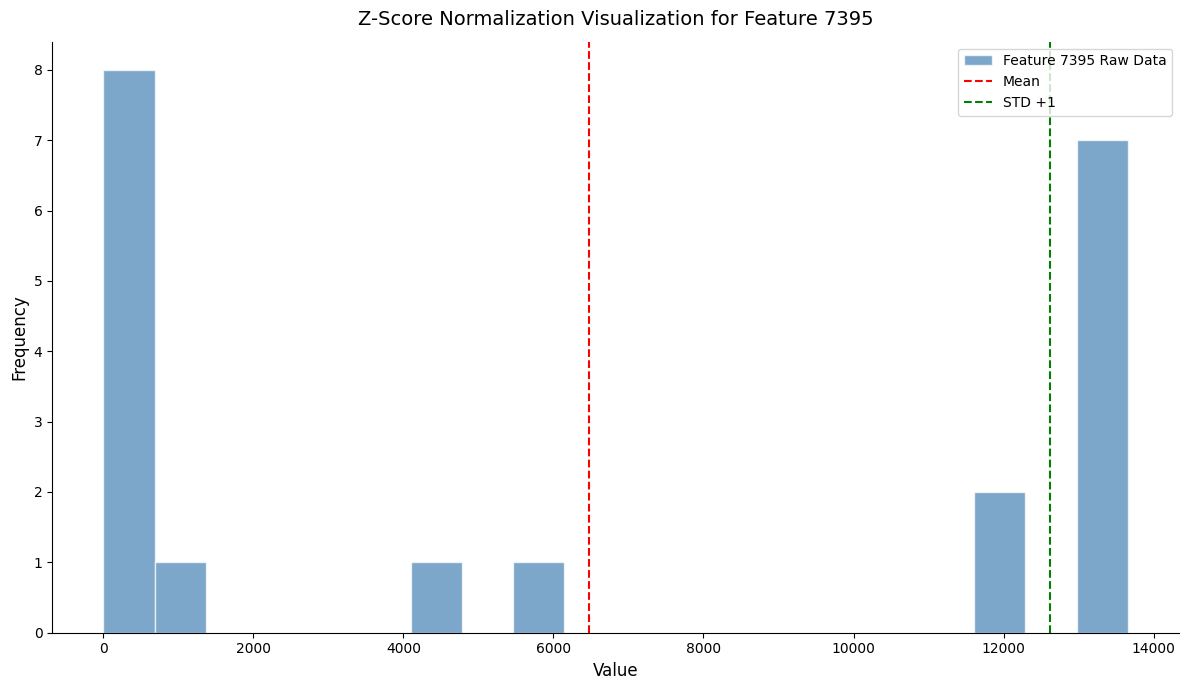

Read against the x-axis, roughly where is the centre of the tallest bar?

400